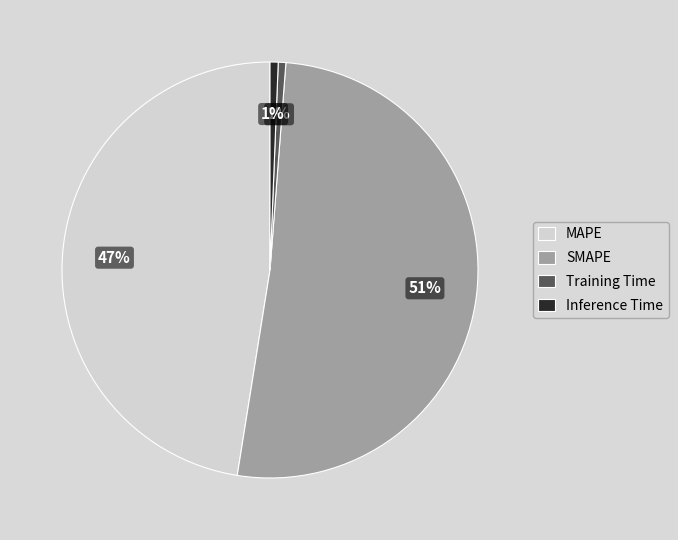

Is Inference Time the majority of the pie?

No